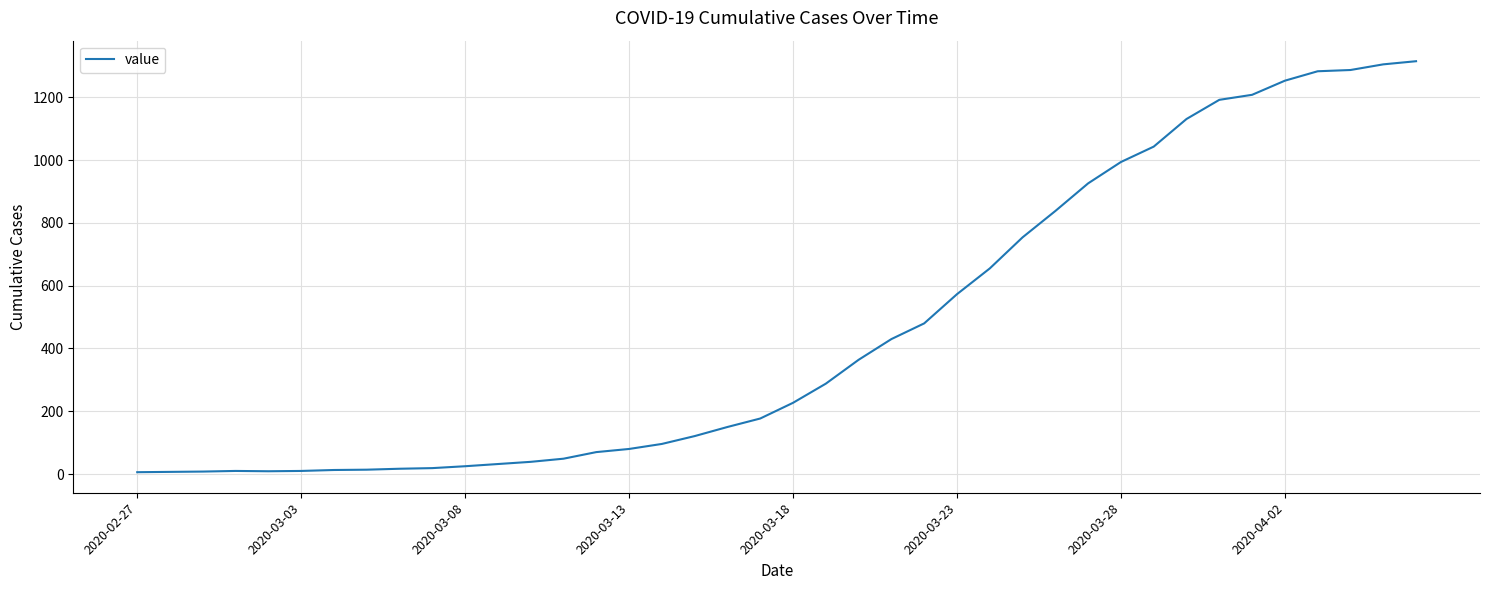

How many lines are shown in the chart?

1